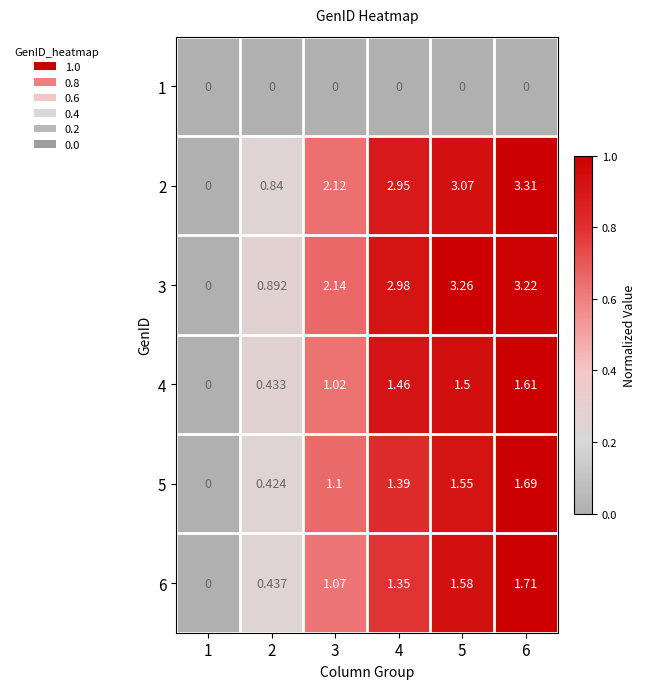

How many values in the 3 series are below 2?

2